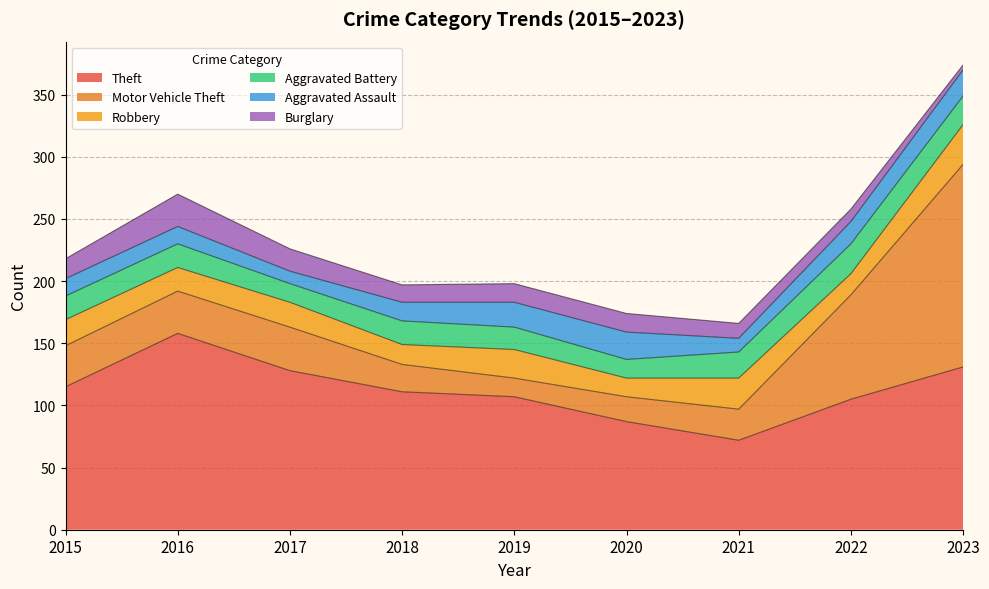

Reading right to left, extract all data points from this chart.

Theft: 2023=131	2022=105	2021=72	2020=87	2019=107	2018=111	2017=128	2016=158	2015=115
Motor Vehicle Theft: 2023=163	2022=84	2021=25	2020=20	2019=15	2018=22	2017=35	2016=34	2015=33
Robbery: 2023=32	2022=17	2021=25	2020=15	2019=23	2018=16	2017=20	2016=19	2015=21
Aggravated Battery: 2023=23	2022=24	2021=21	2020=15	2019=18	2018=19	2017=15	2016=19	2015=19
Aggravated Assault: 2023=21	2022=18	2021=11	2020=22	2019=20	2018=15	2017=10	2016=14	2015=14
Burglary: 2023=4	2022=10	2021=12	2020=15	2019=15	2018=14	2017=18	2016=26	2015=16